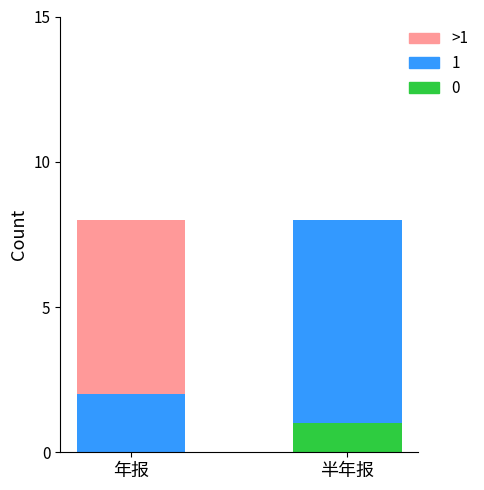

What is the total value across all series at 半年报?

8